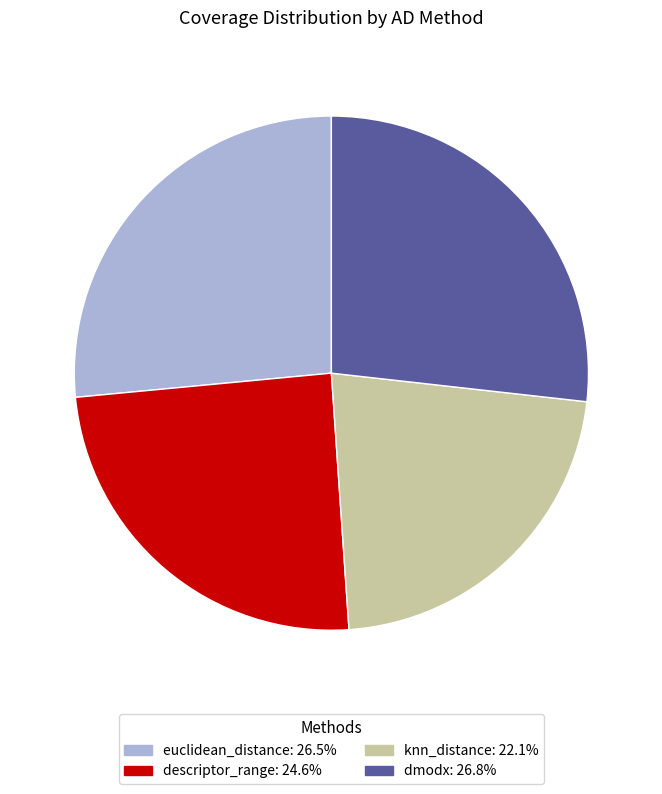

Combined, do dmodx: 26.8% and knn_distance: 22.1% account for over 50%?

No